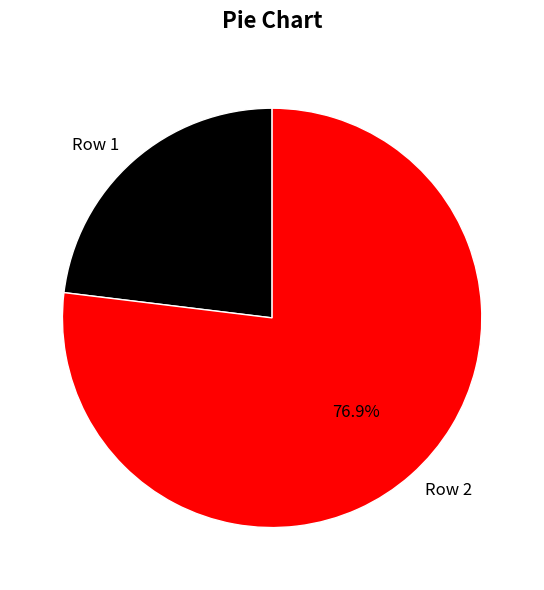

To the nearest percent, what is the combined percentage of Row 1 and Row 2?

100%